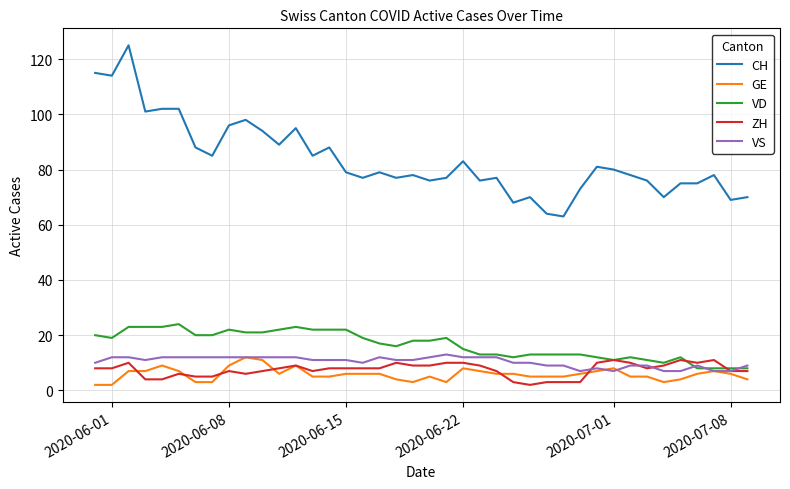

What is the maximum value for VS?

13